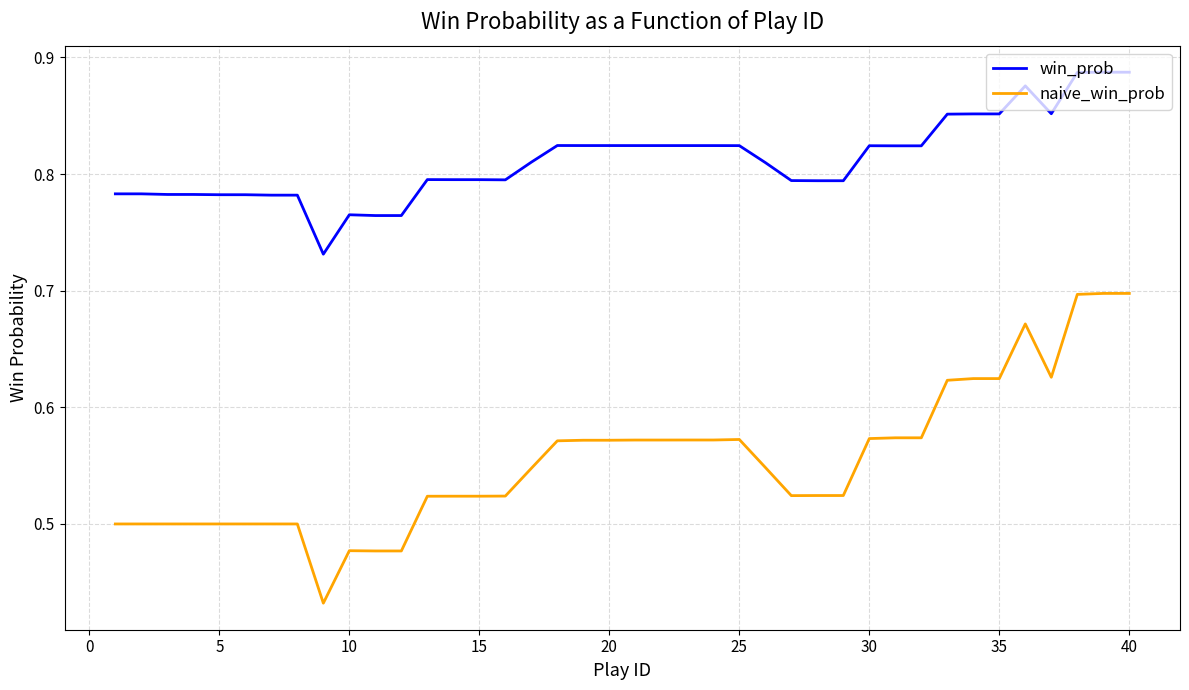

Which series has the largest total across all categories?

win_prob